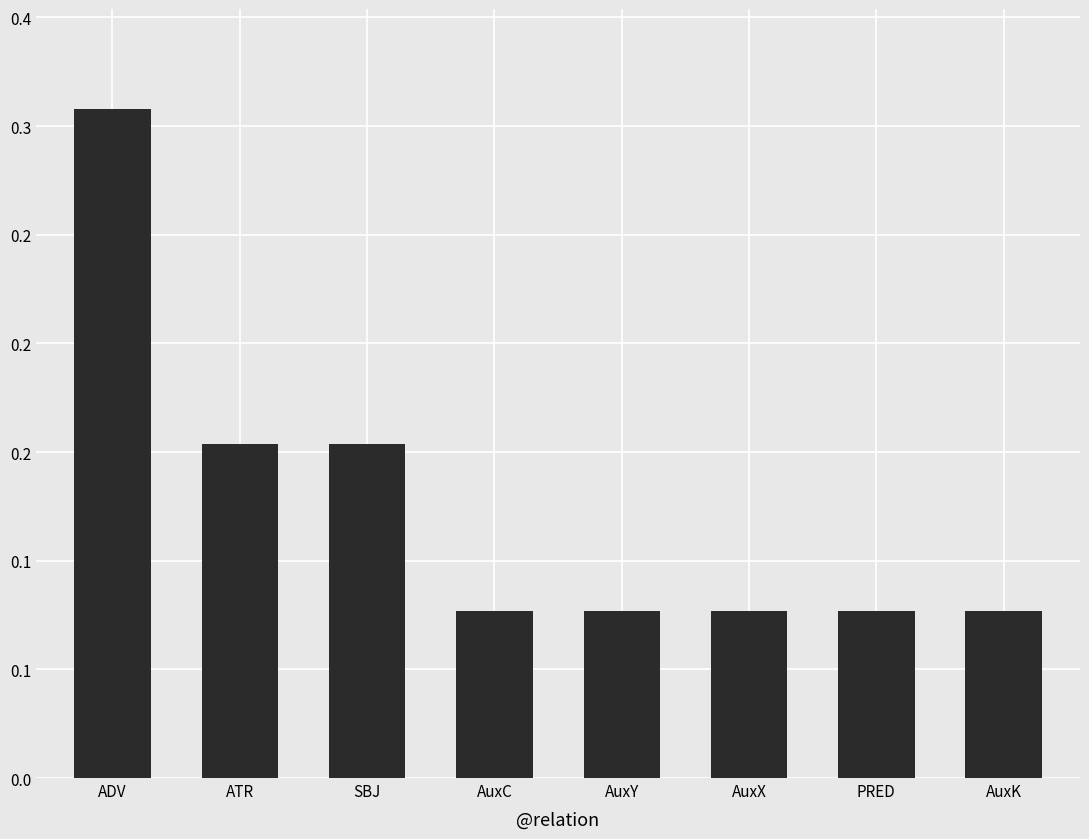

What is the label of the 2nd bar from the right?

PRED